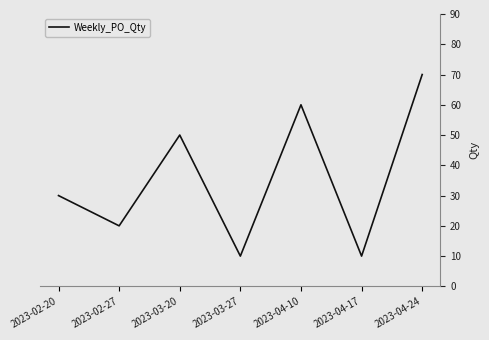

At which category does the chart reach its peak across all series?

2023-04-24